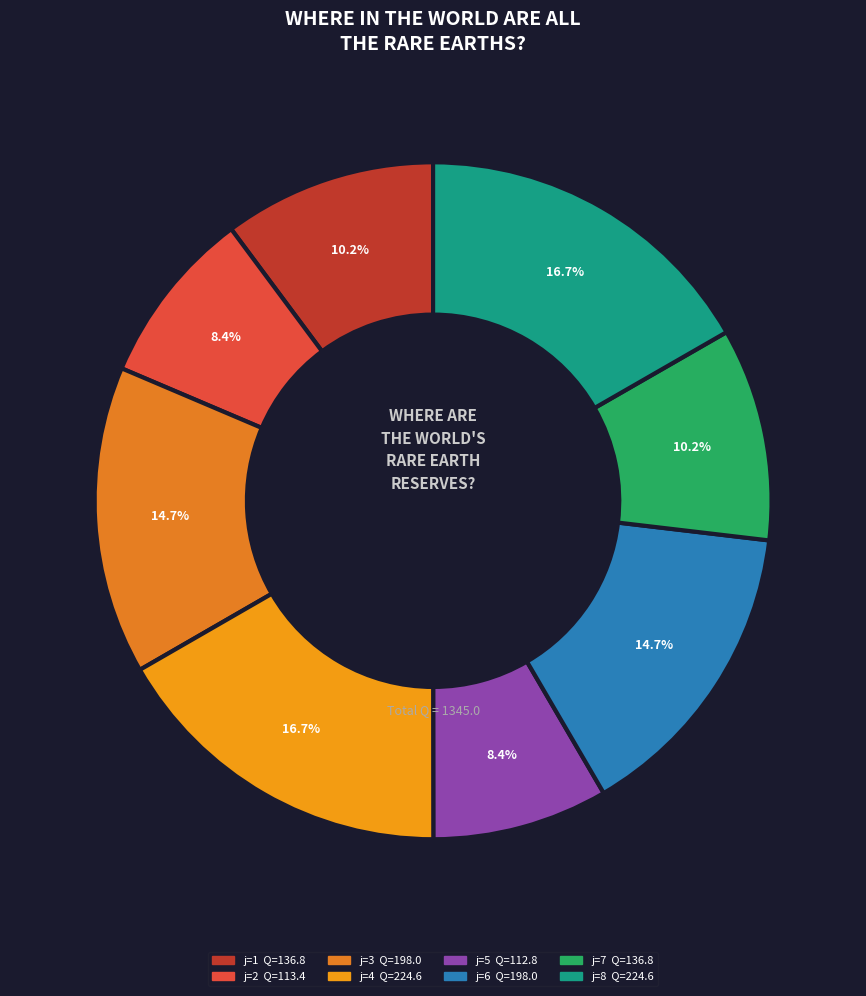

Count the number of slices in the pie.

8